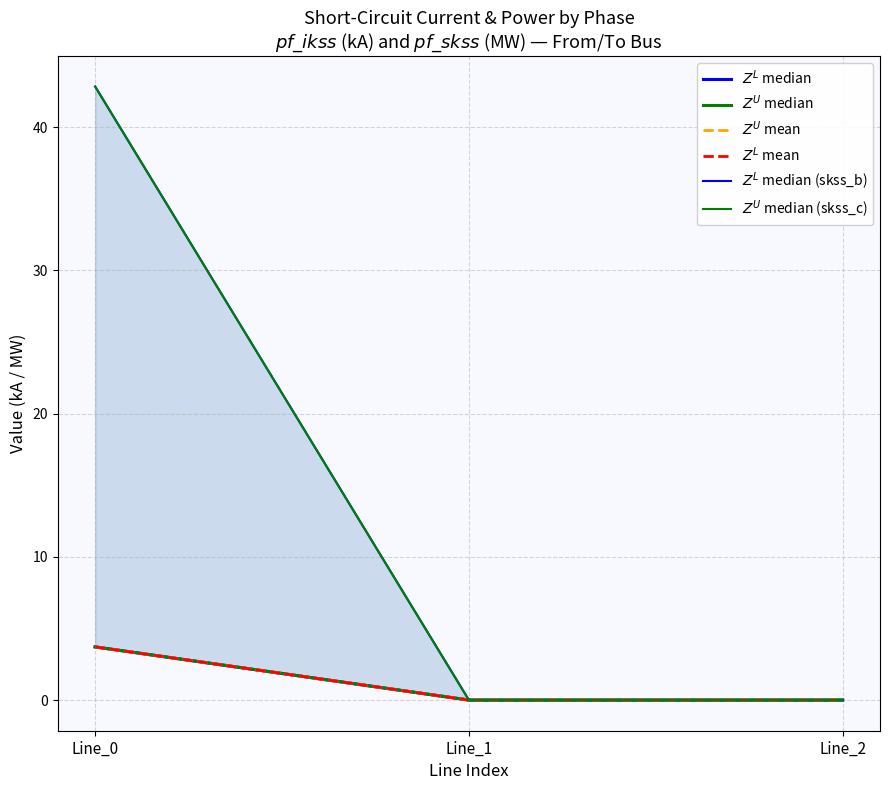

Is the value of $Z^L$ median (skss_b) at Line_0 greater than the value of $Z^L$ mean at Line_2?

Yes